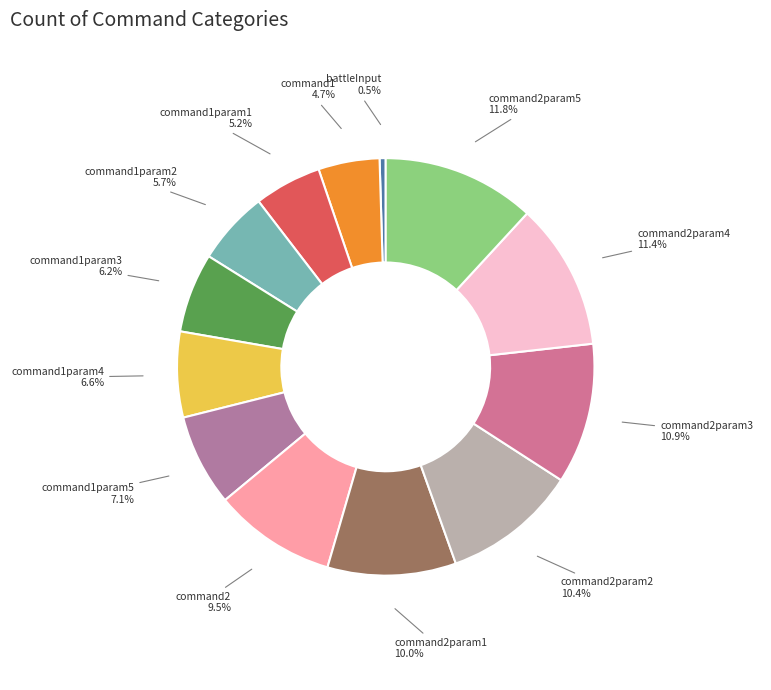

Does any single category account for the majority?

No